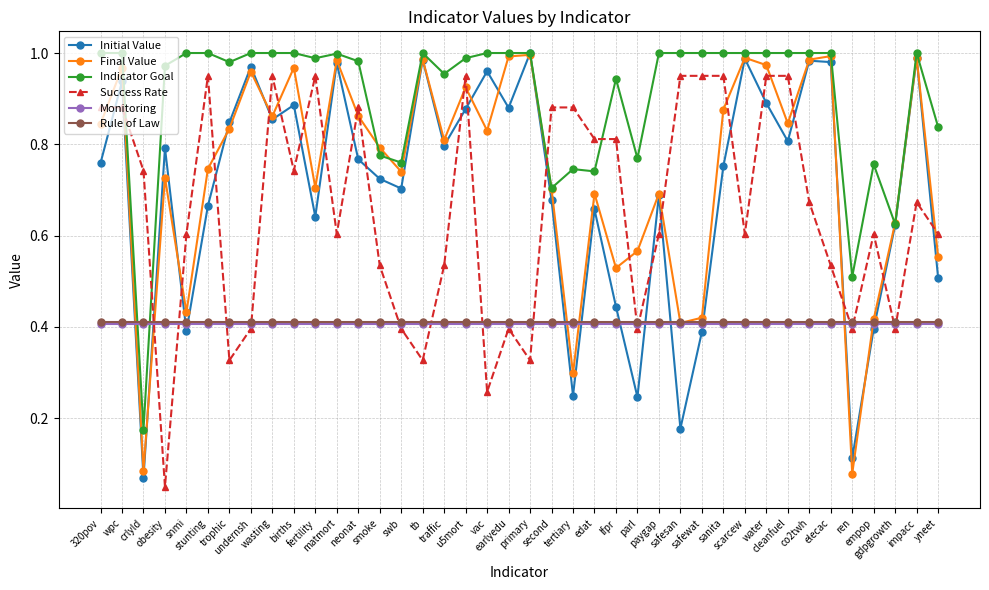

After their last crossing, which series has the higher values: Monitoring or Success Rate?

Success Rate